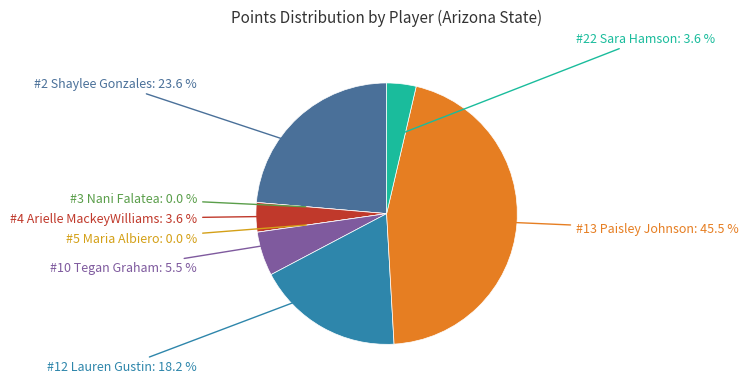

What percentage is the #4 Arielle MackeyWilliams slice, to the nearest percent?

4%